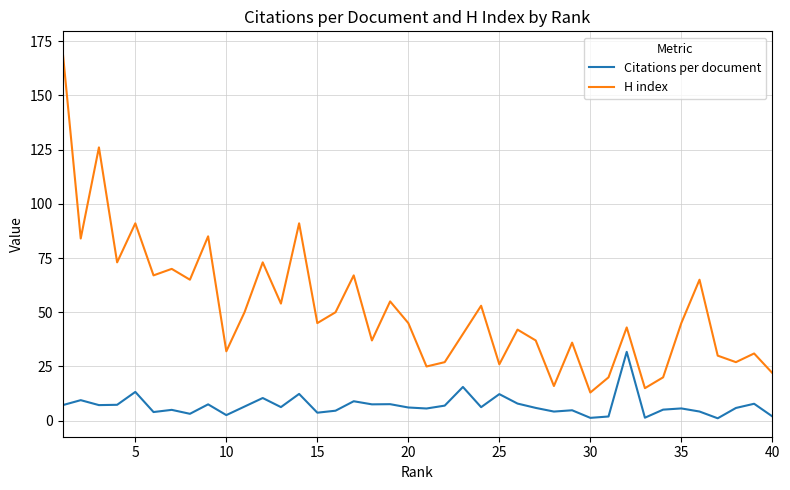

Rank the series by their maximum value, from lowest to highest.

Citations per document, H index